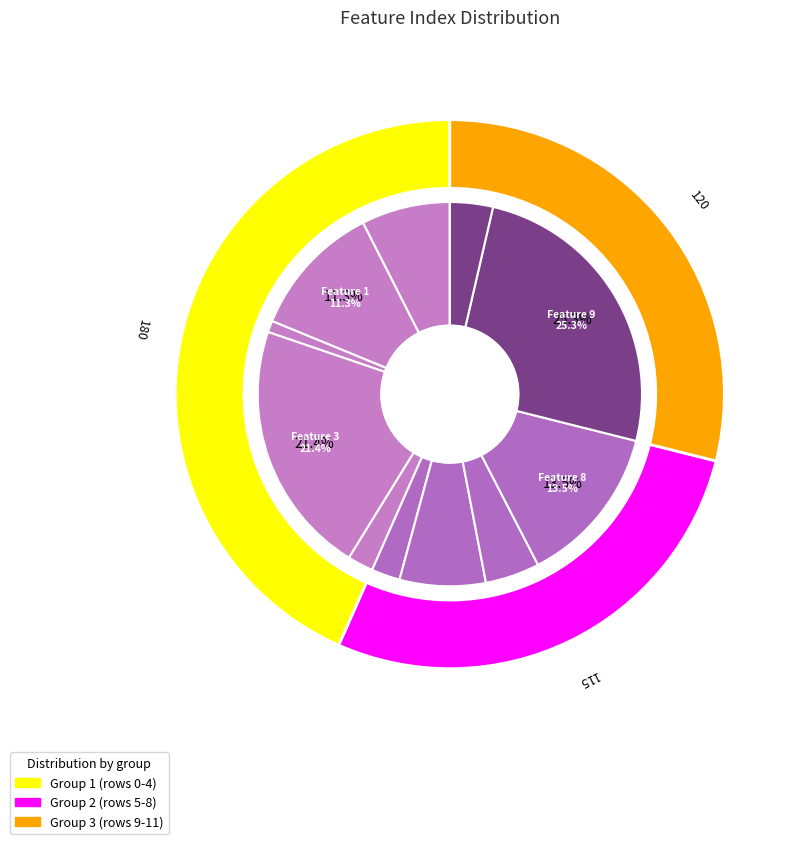

How many slices are in this pie chart?

12